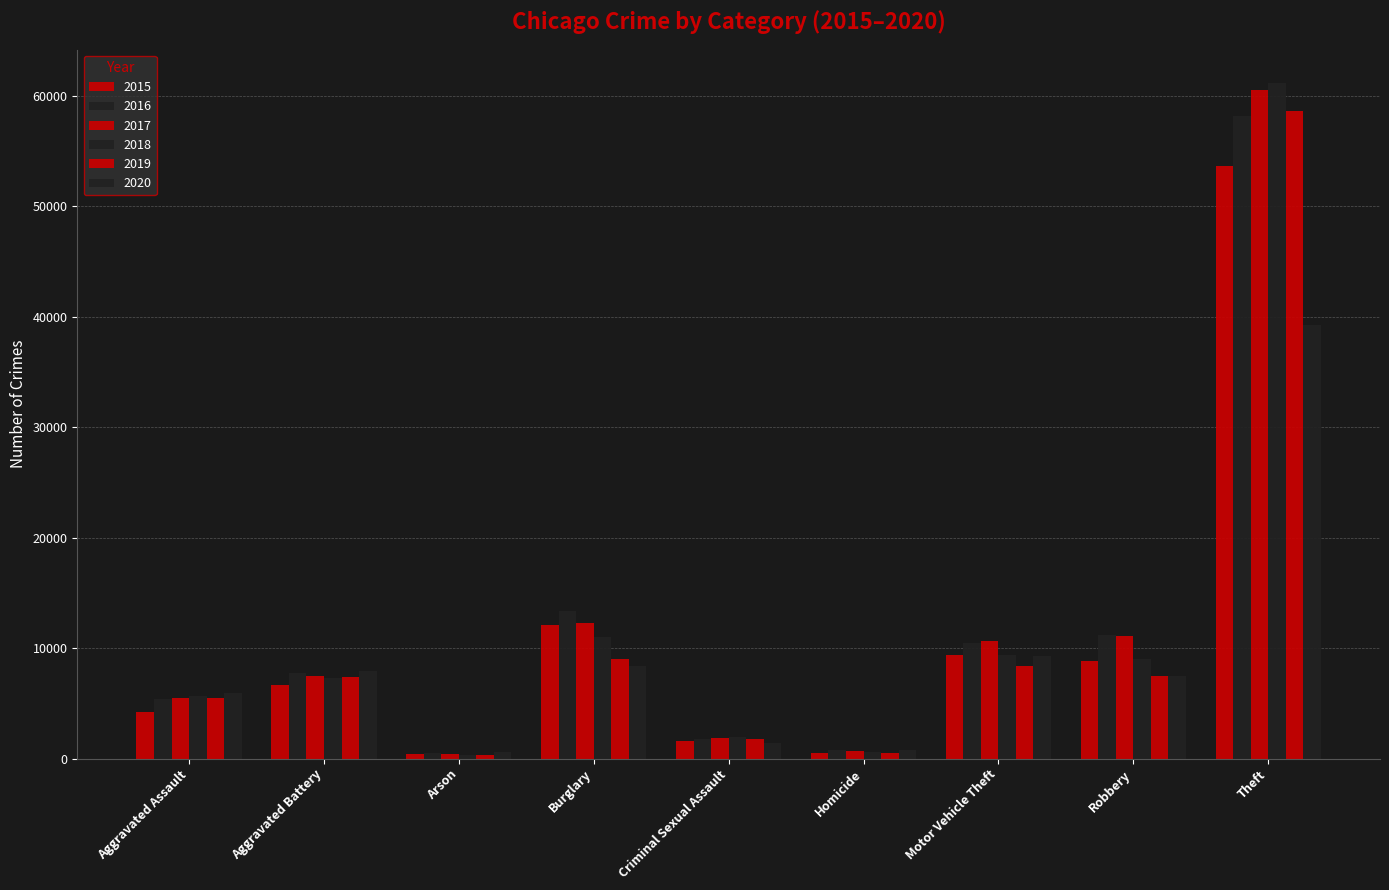

How many groups of bars are there?

9